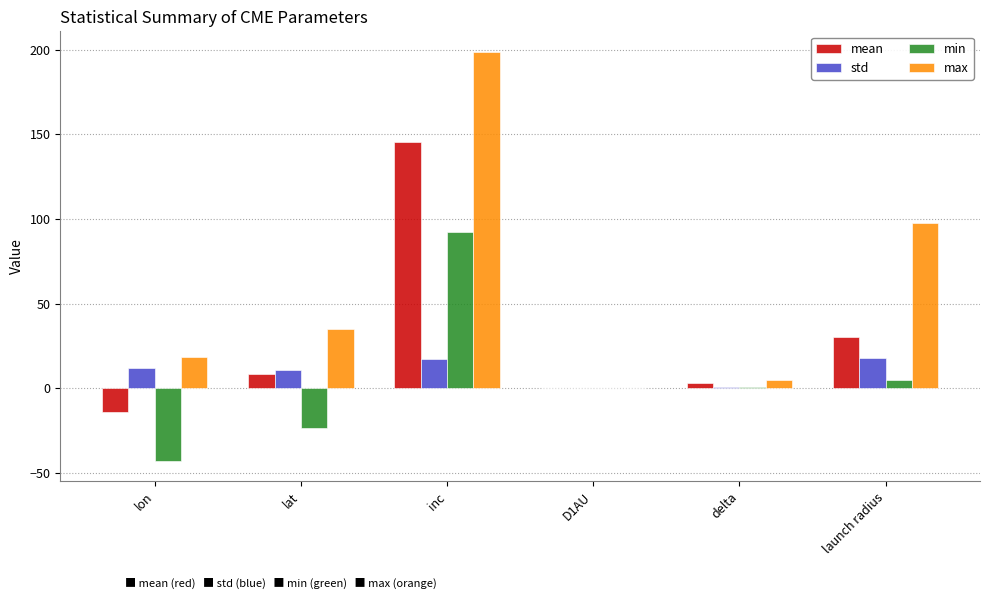

At which label is mean closest to 65?

launch radius